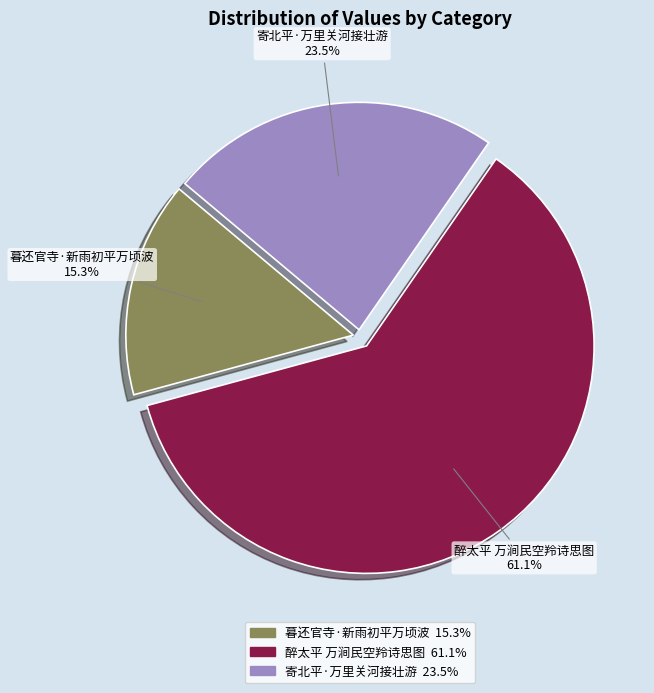

What percentage is the 暮还官寺·新雨初平万顷波 slice, to the nearest percent?

15%